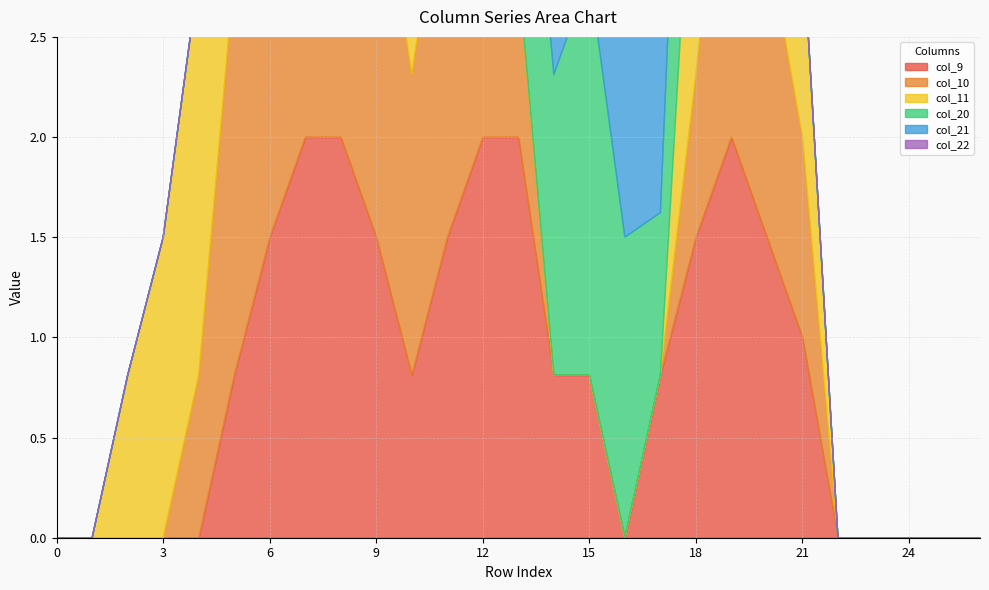

At how many categories does at least one series exceed 1?

18